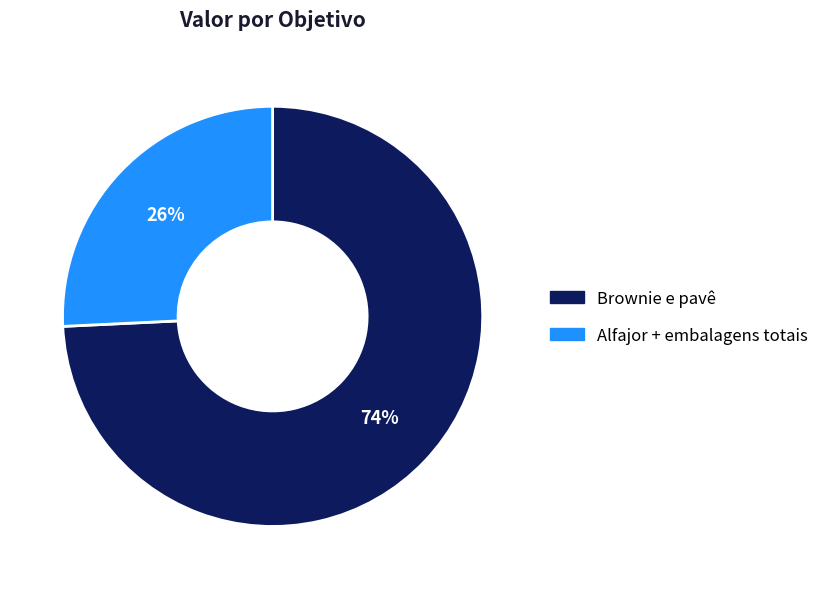

Is it true that Brownie e pavê is 74% of the pie?

True